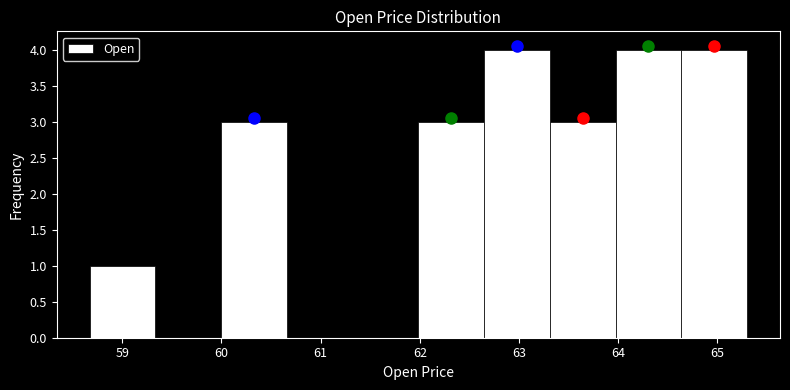

What is the height of the bar covering 62.6 to 63.3 on the x-axis? Neither the bar edges nor the heights are printed on the chart, so give them approximately, as read against the axes.

4